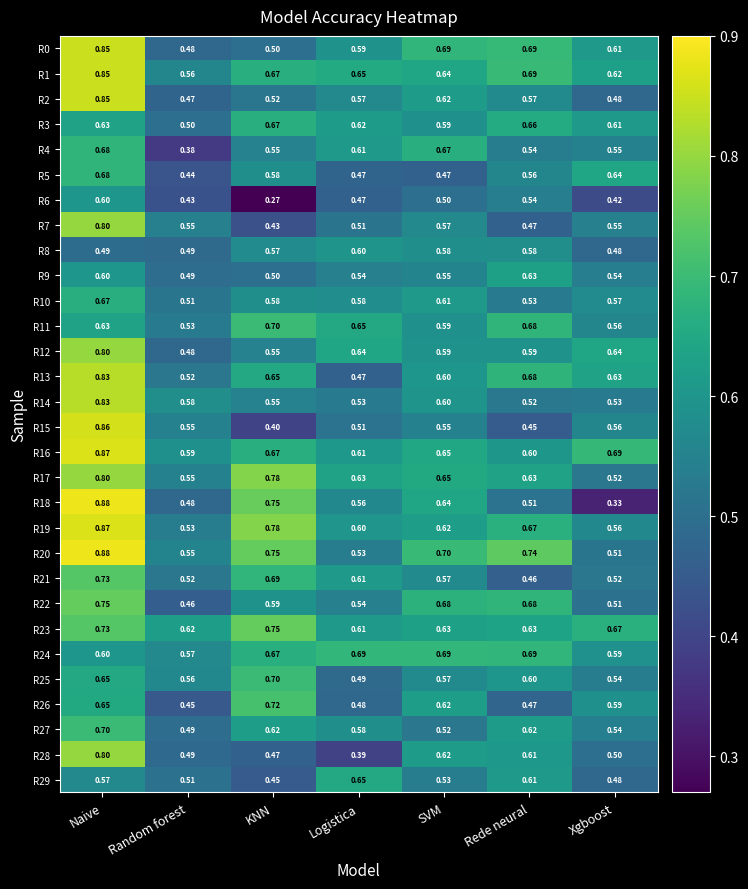

Where is R26 nearest to the value 0?

Random forest